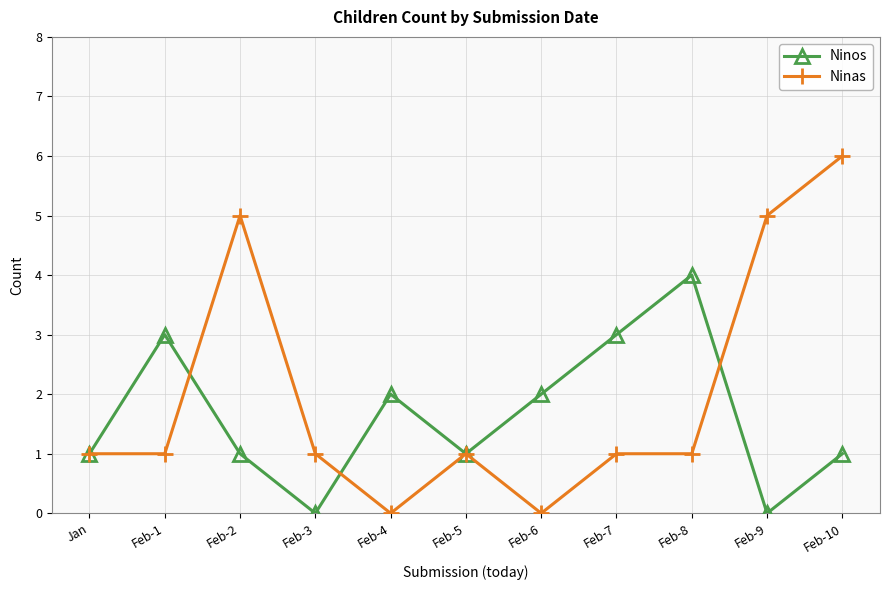

After their last crossing, which series has the higher values: Ninos or Ninas?

Ninas